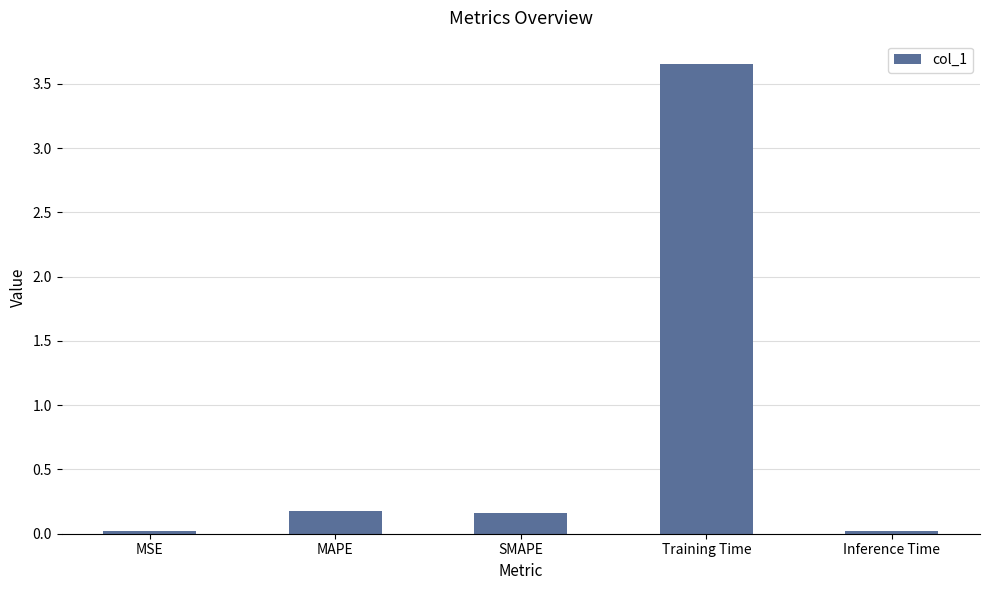

Which category has the highest value across all series?

Training Time